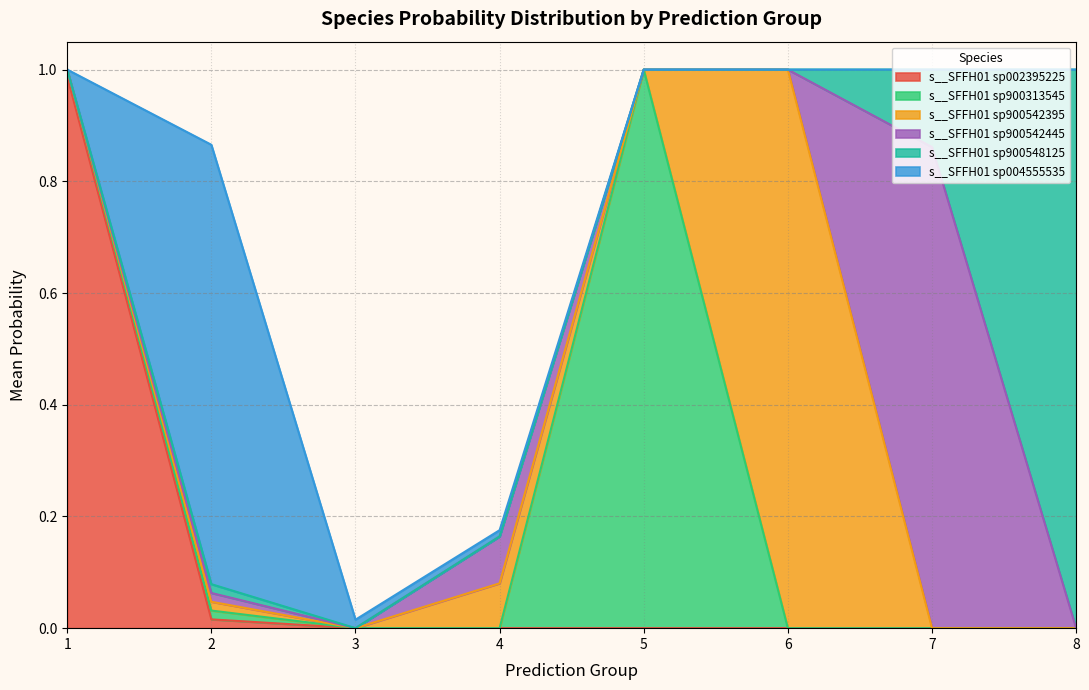

True or false: s__SFFH01 sp002395225 and s__SFFH01 sp900548125 intersect in this chart.

False